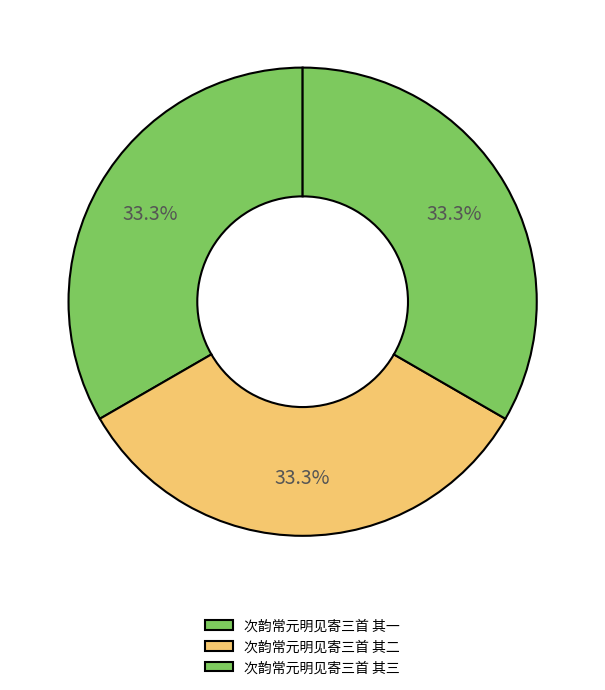

To the nearest percent, what portion does 次韵常元明见寄三首 其一 represent?

33%